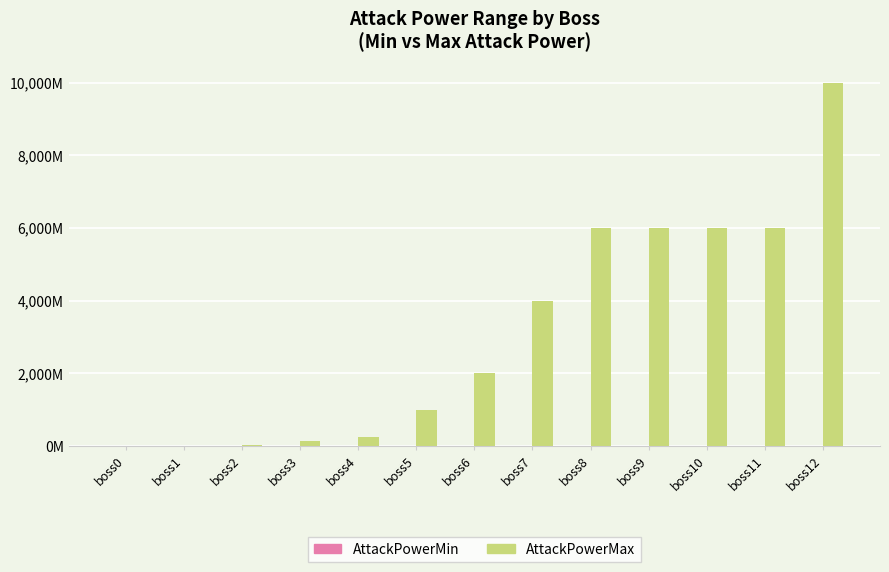

True or false: AttackPowerMax has a value of 16.3 at boss2.

False